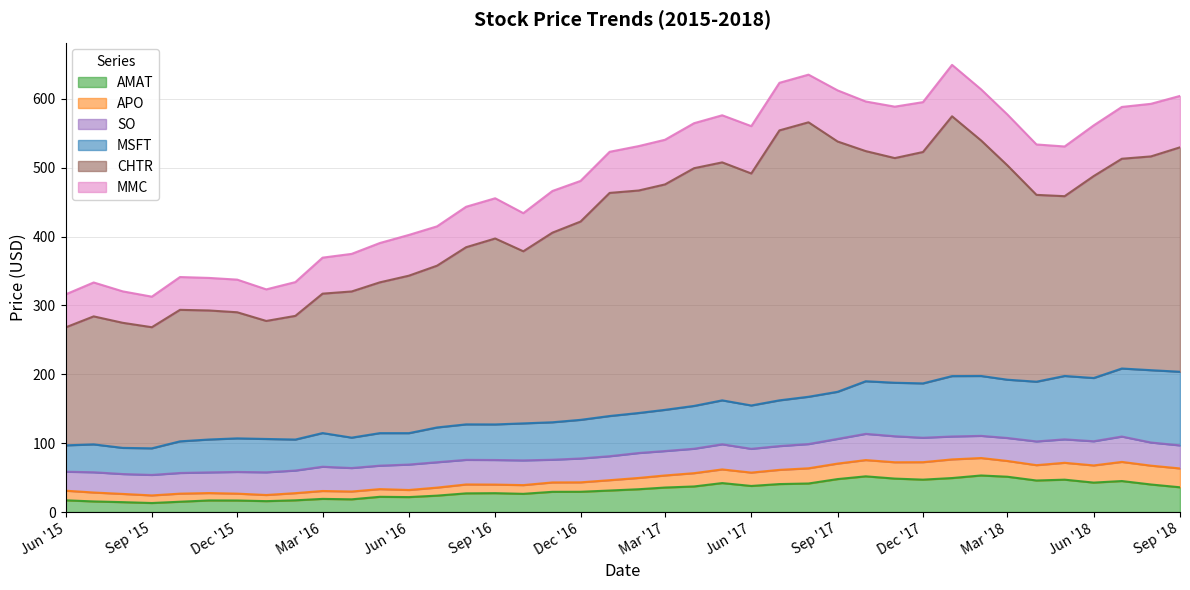

What is the difference between the MSFT values at 12 and 29?

32.1